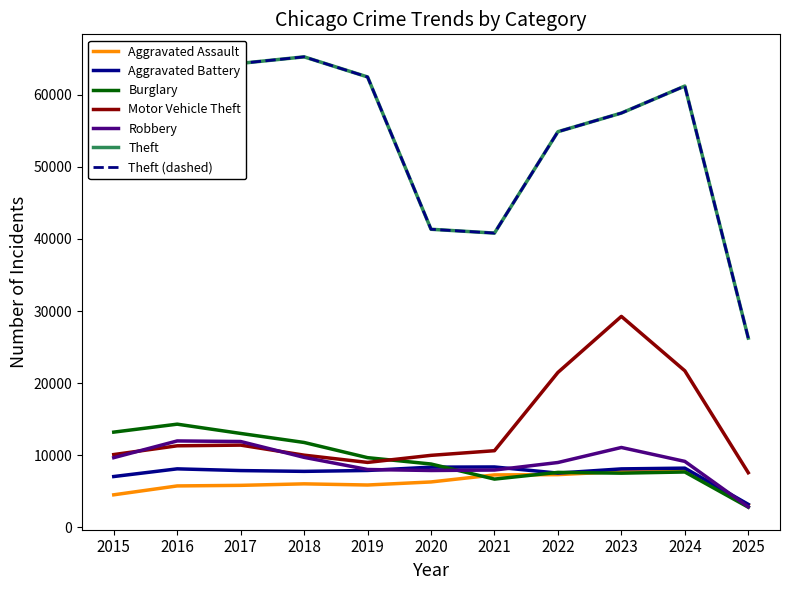

True or false: Aggravated Assault and Aggravated Battery intersect in this chart.

False